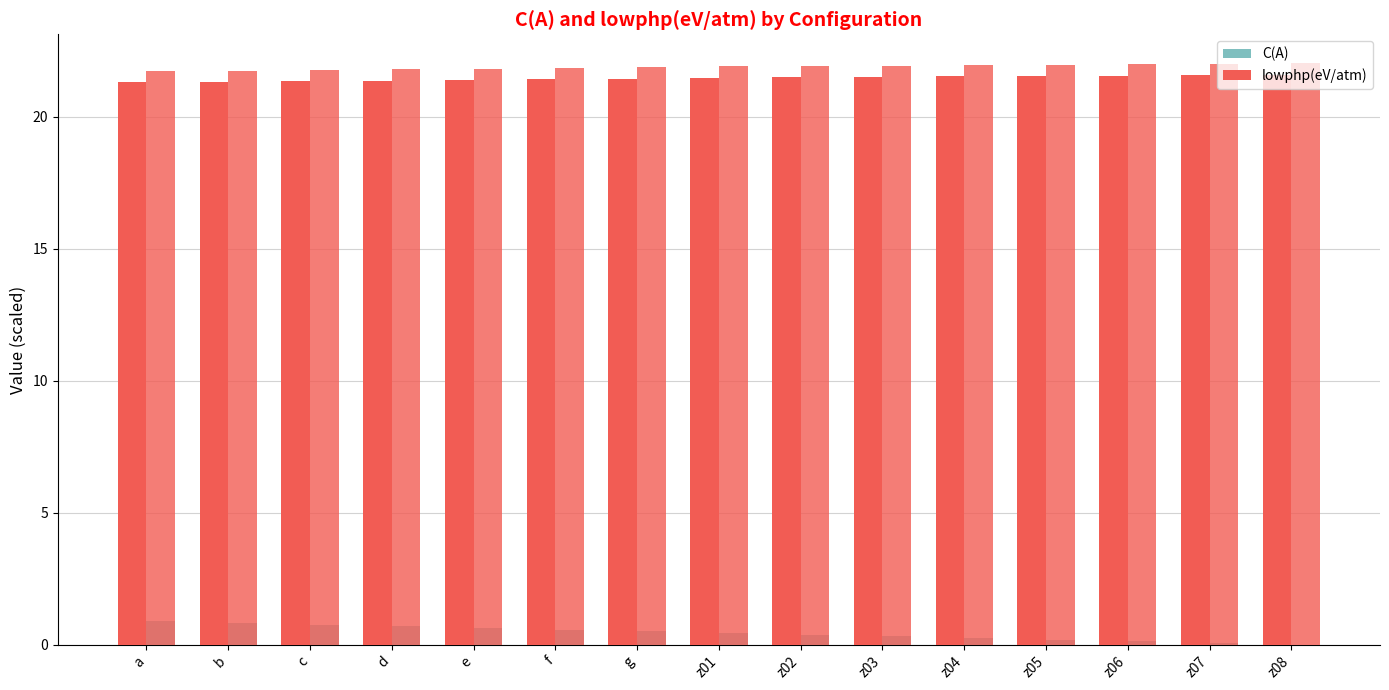

What is the approximate value of C(A) at z03?

0.3